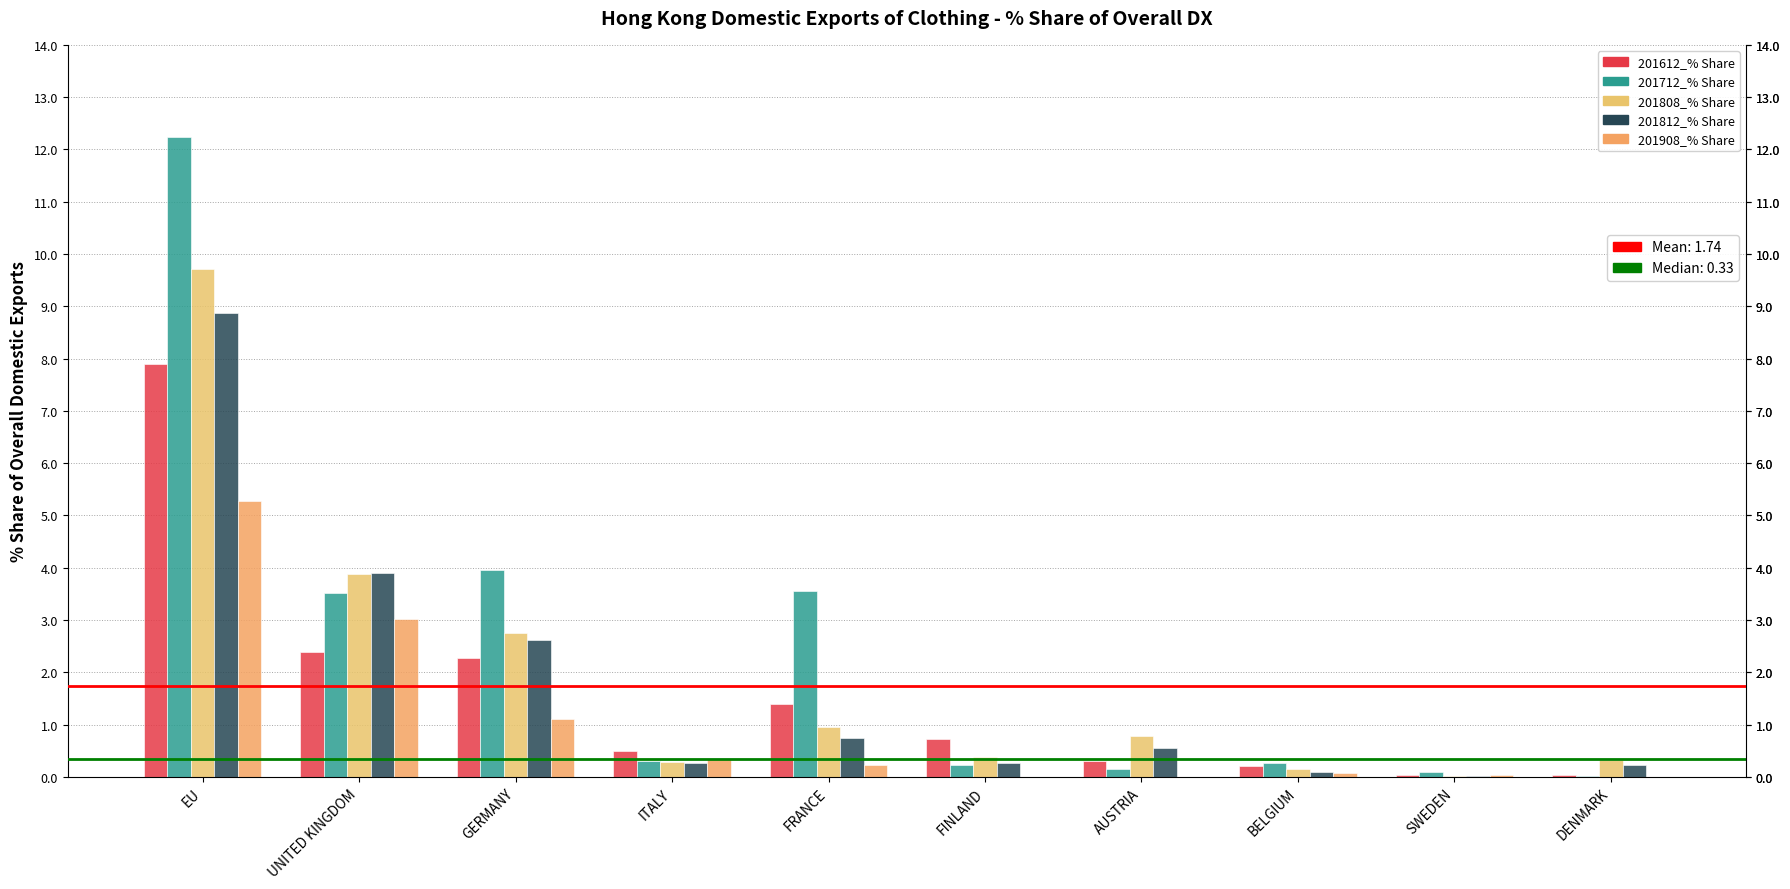

Reading right to left, extract all data points from this chart.

201612_% Share: 0.0	0.0	0.2	0.3	0.7	1.4	0.5	2.3	2.4	7.9
201712_% Share: 0.0	0.1	0.3	0.1	0.2	3.6	0.3	4.0	3.5	12.2
201808_% Share: 0.3	0.0	0.1	0.8	0.4	0.9	0.3	2.8	3.9	9.7
201812_% Share: 0.2	0.0	0.1	0.6	0.3	0.7	0.3	2.6	3.9	8.9
201908_% Share: 0.0	0.0	0.1	0.0	0.0	0.2	0.3	1.1	3.0	5.3